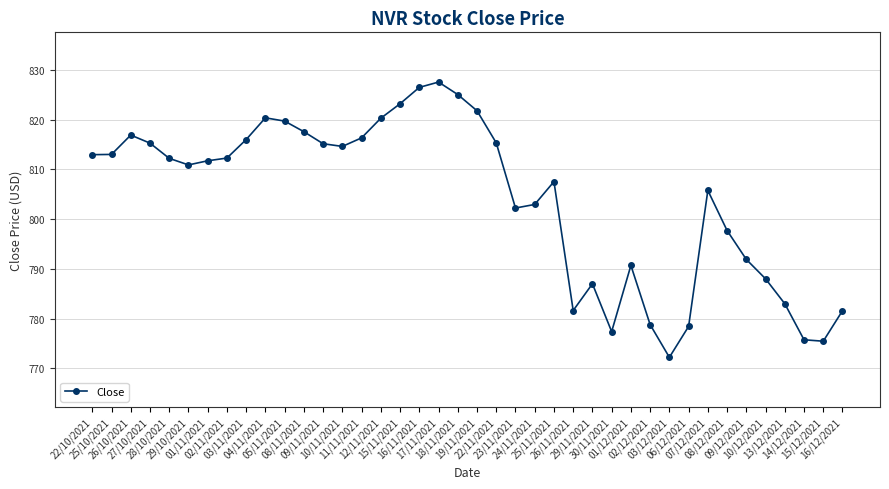

True or false: there are more than 1 points higher than both neighbors.

True